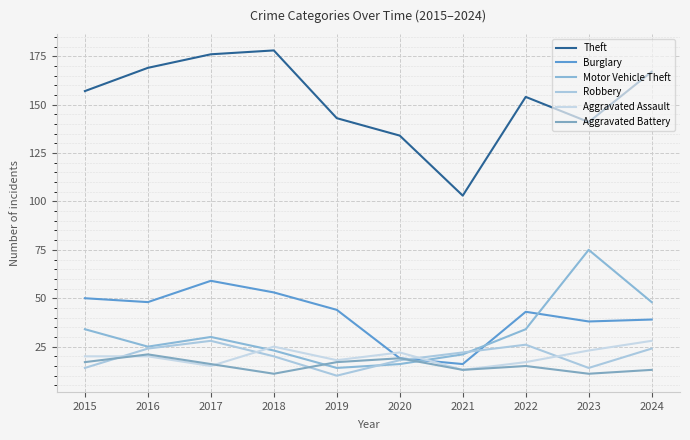

True or false: Theft and Robbery intersect in this chart.

False